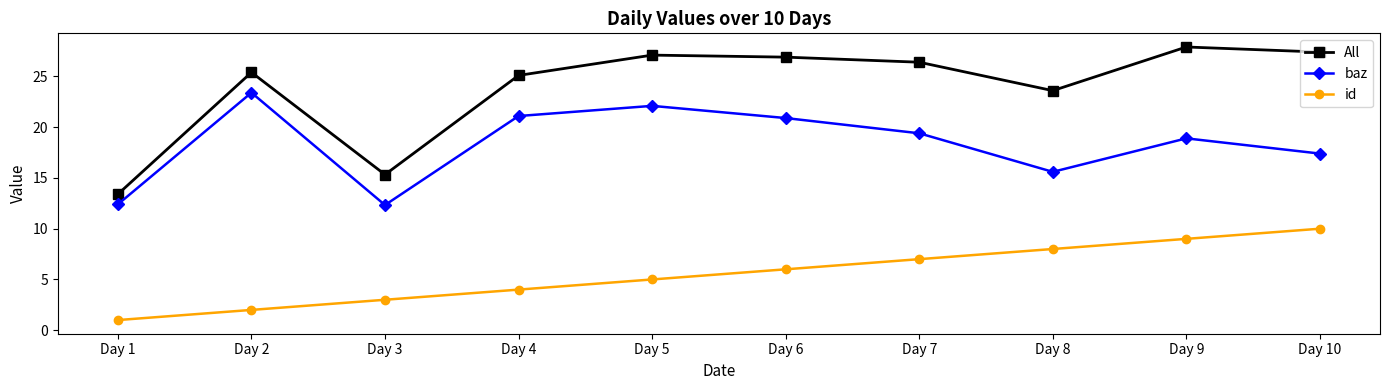

Rank the series at Day 8 from highest to lowest value.

All, baz, id